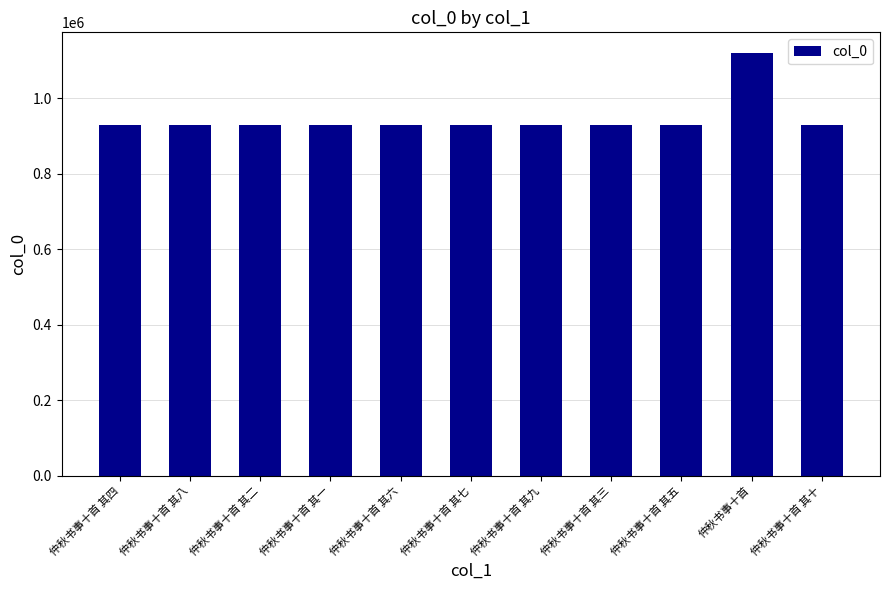

What is the maximum value shown in the chart?

1118607